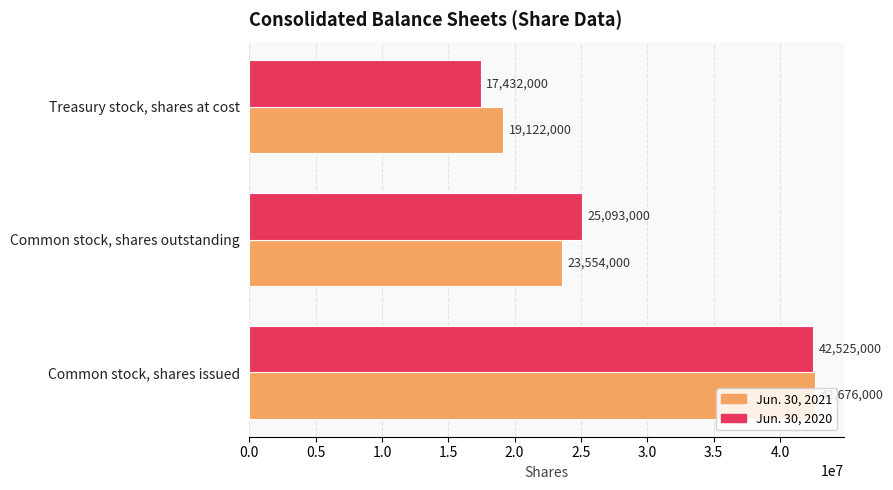

What is the spread (max minus min) of values at Common stock, shares issued?

151000